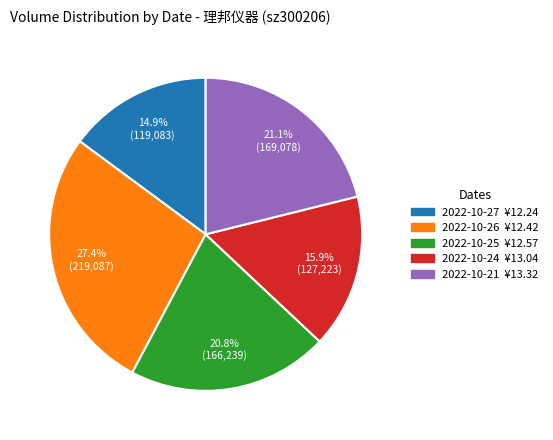

Is there any slice that represents more than half of the pie?

No